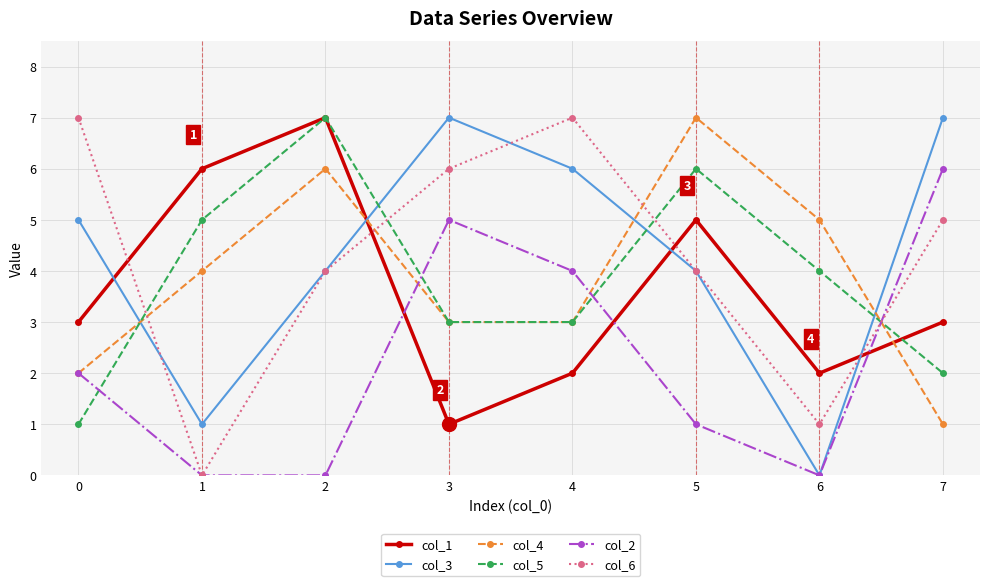

Between which two adjacent categories do col_2 and col_5 first intersect?

0 and 1